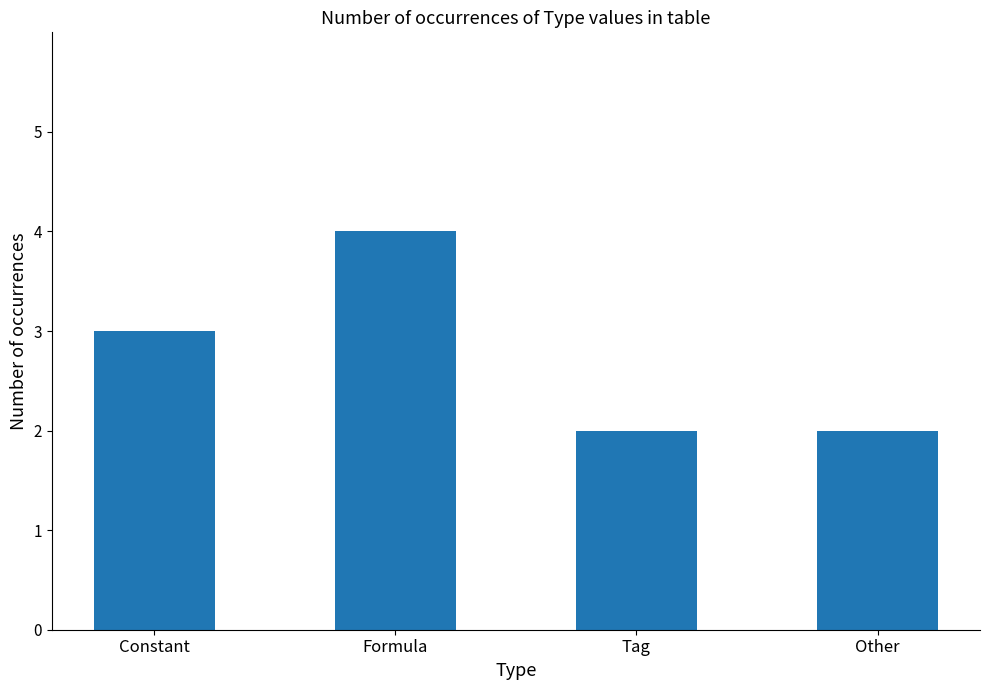

Is it true that the value at Constant is 3?

True